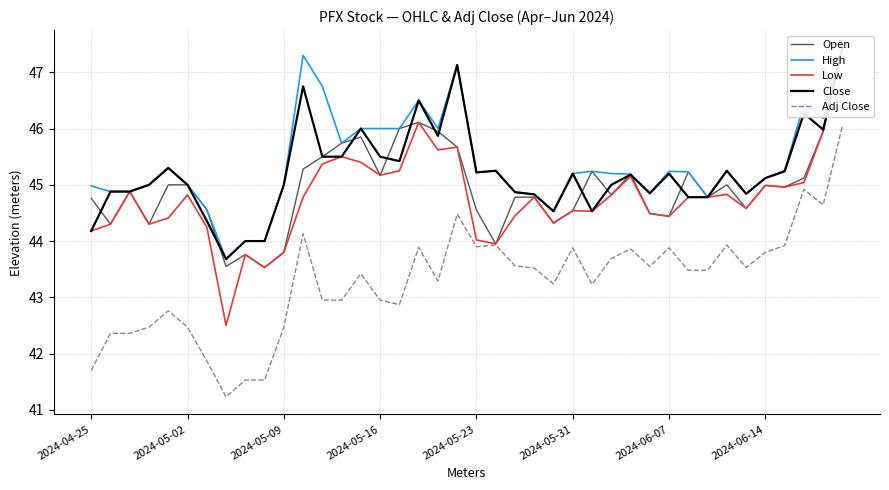

Which series has the largest total across all categories?

High